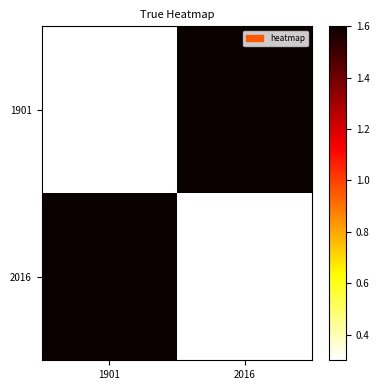

Reading left to right, list all the values displayed in this chart.

1901: 1901=0.3	2016=1.6
2016: 1901=1.6	2016=0.3